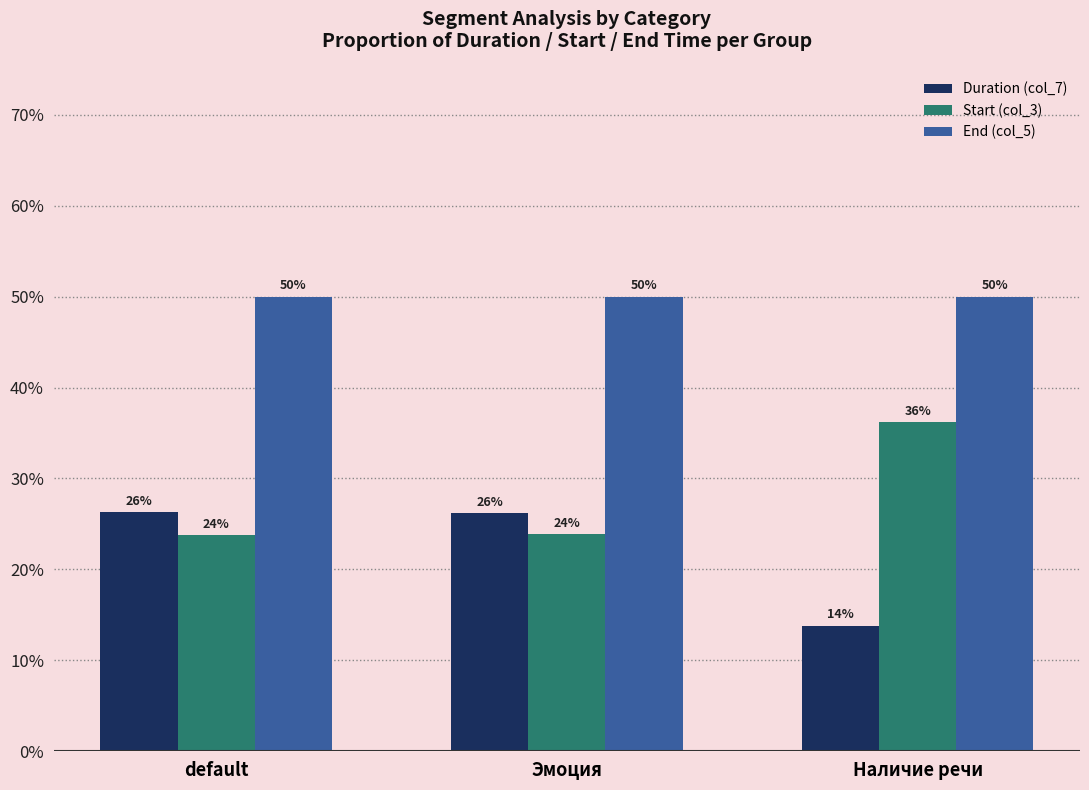

Does the chart contain stacked bars?

No